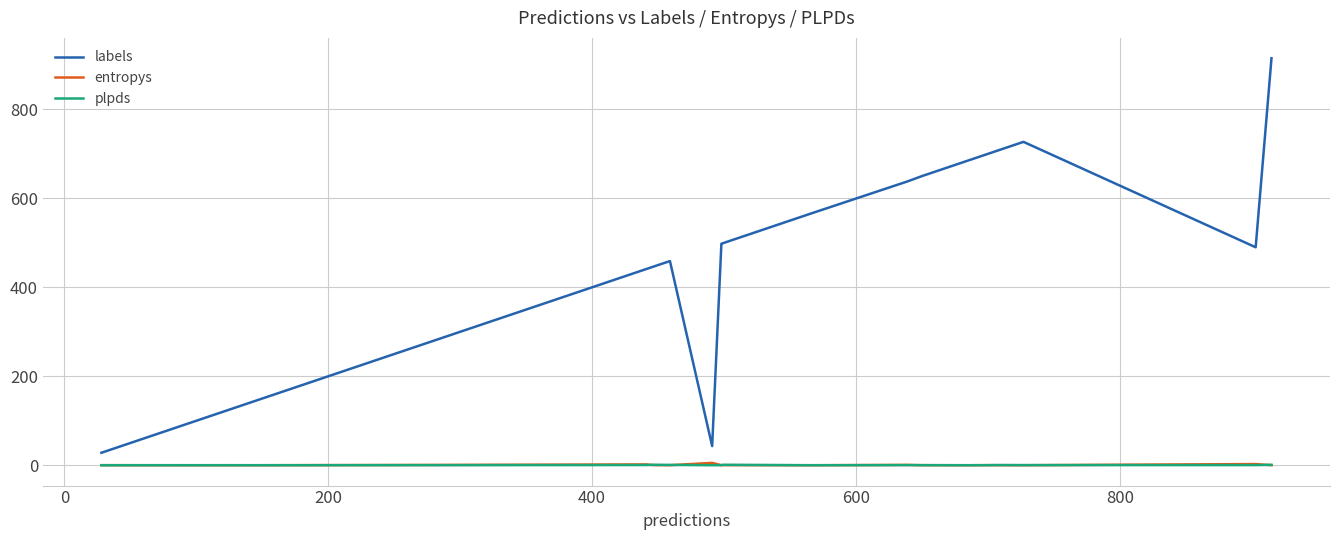

True or false: labels and plpds intersect in this chart.

False